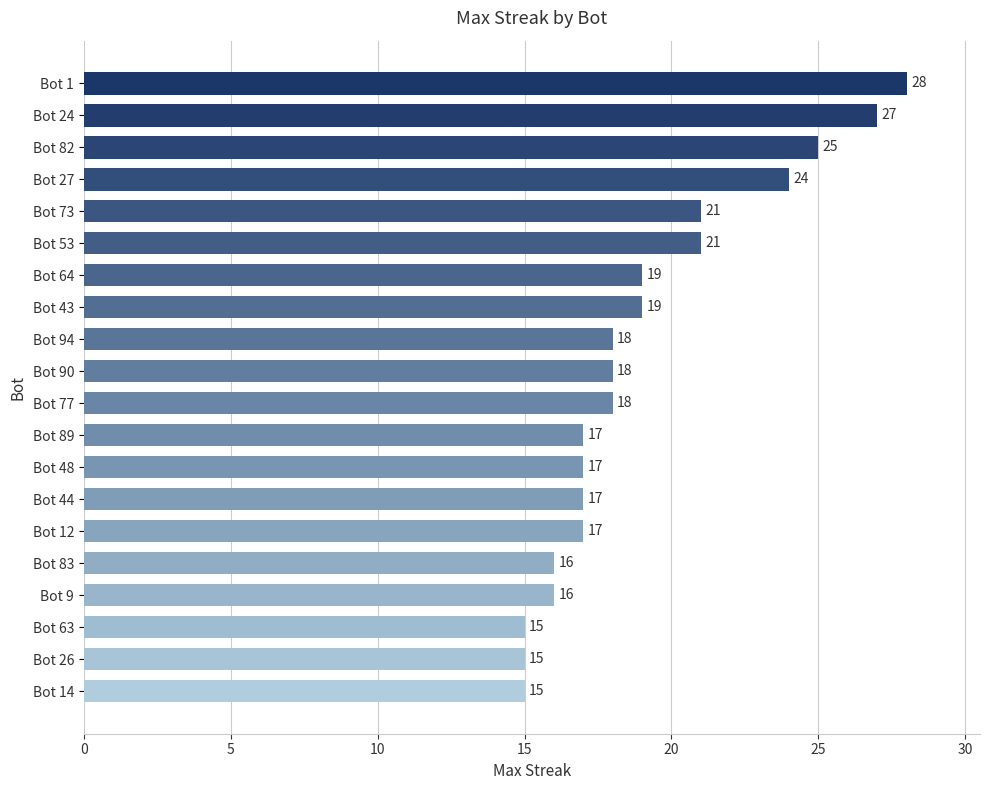

What is the label of the 9th bar from the bottom?

Bot 89